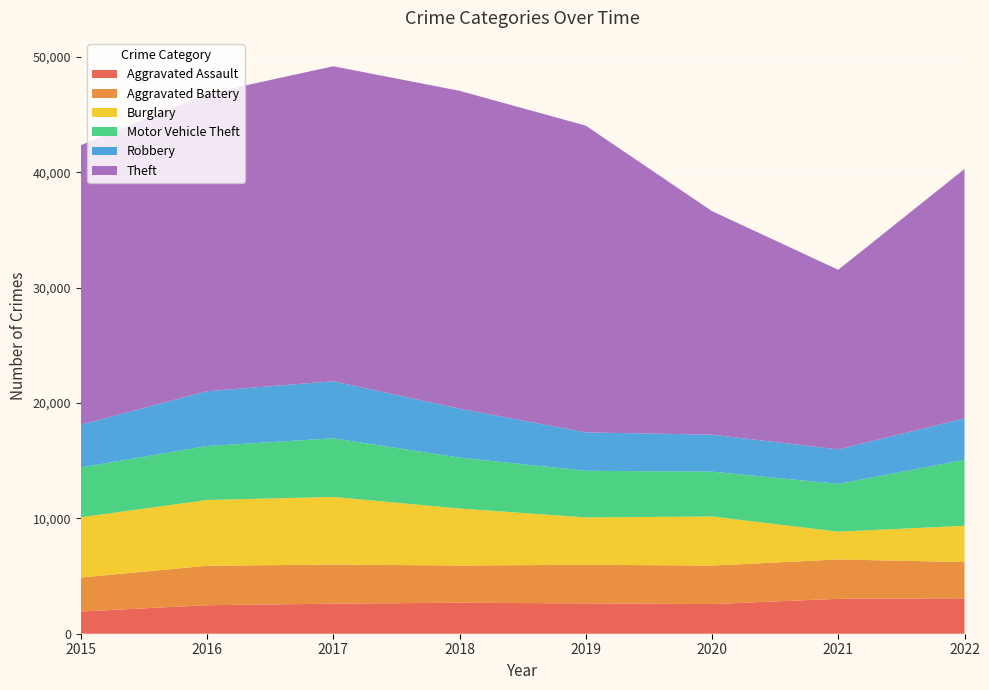

Reading right to left, extract all data points from this chart.

Aggravated Assault: 3068	3029	2573	2629	2689	2604	2472	1926
Aggravated Battery: 3143	3410	3336	3348	3224	3393	3417	2947
Burglary: 3144	2409	4254	4107	4943	5864	5703	5223
Motor Vehicle Theft: 5717	4141	3887	4044	4411	5081	4681	4317
Robbery: 3590	2993	3207	3328	4246	4946	4752	3710
Theft: 21629	15570	19380	26593	27557	27308	25786	24231